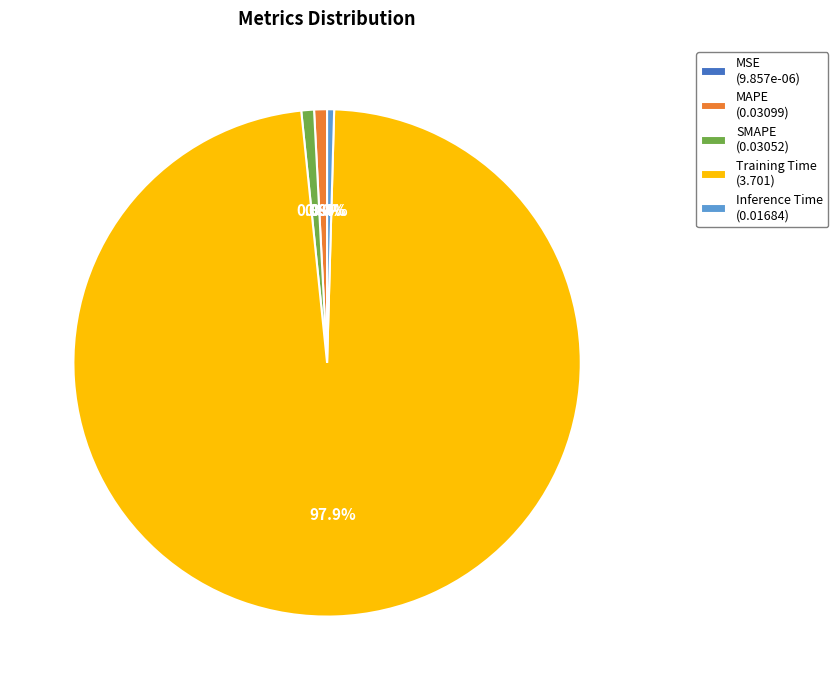

Combined, do Inference Time (0.01684) and SMAPE (0.03052) account for over 50%?

No